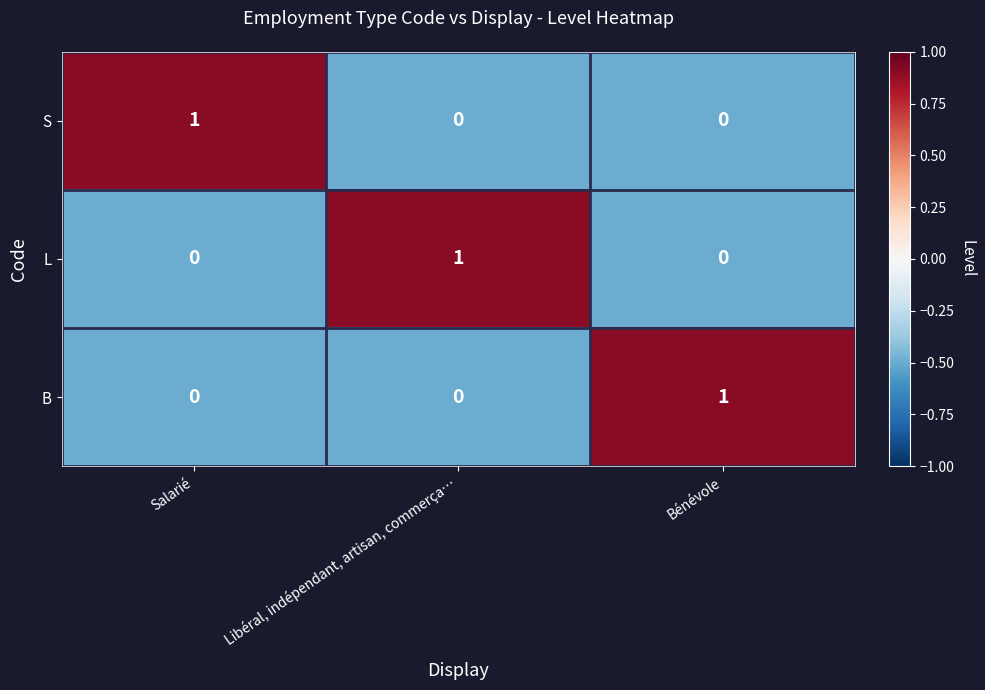

Count the number of data series in this chart.

3